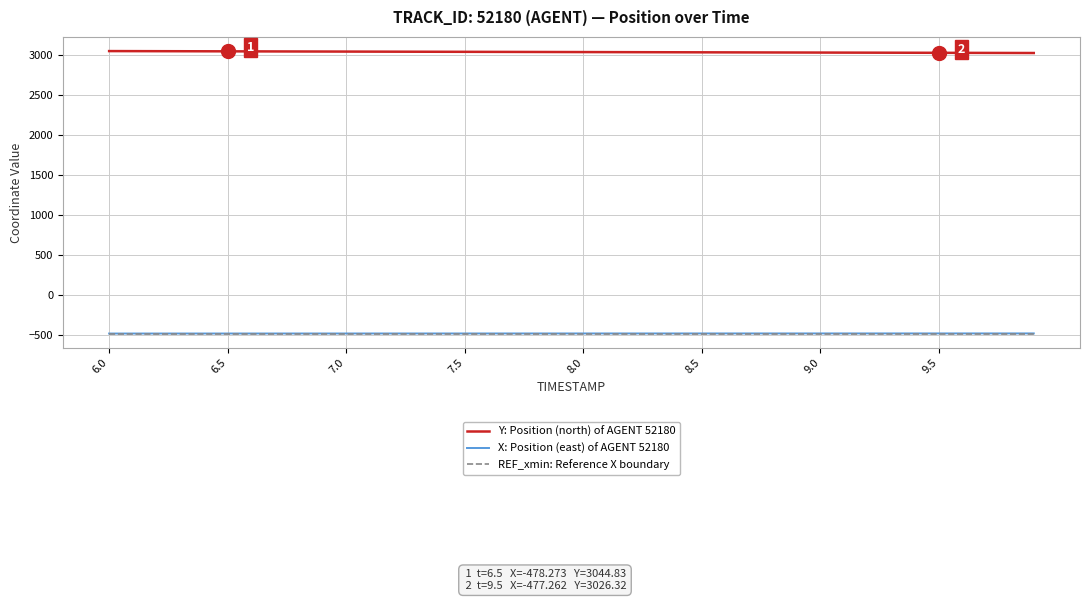

True or false: Y: Position (north) of AGENT 52180 and REF_xmin: Reference X boundary cross at least once.

False